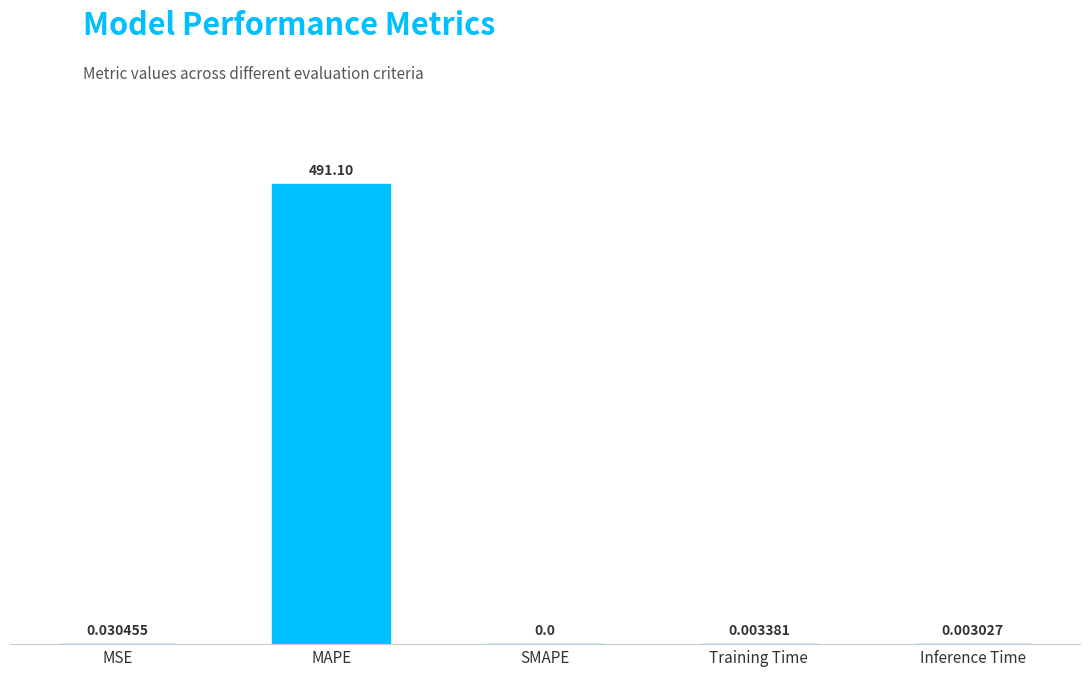

Which category has the highest value across all series?

MAPE